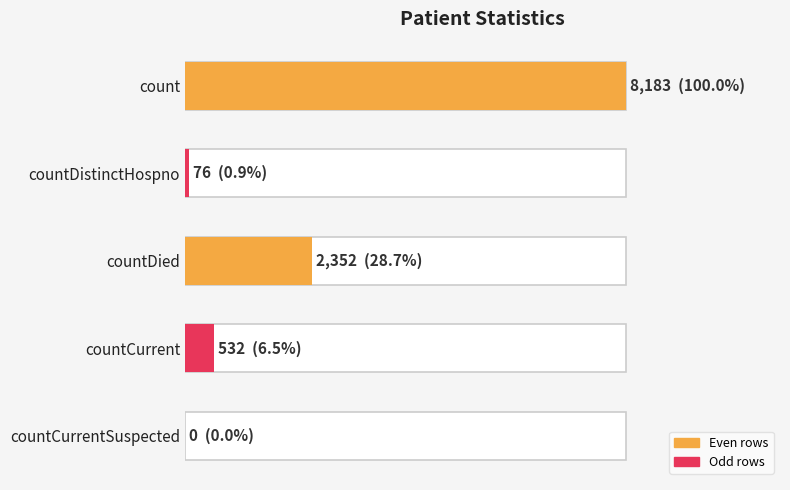

Does the chart contain any negative values?

No